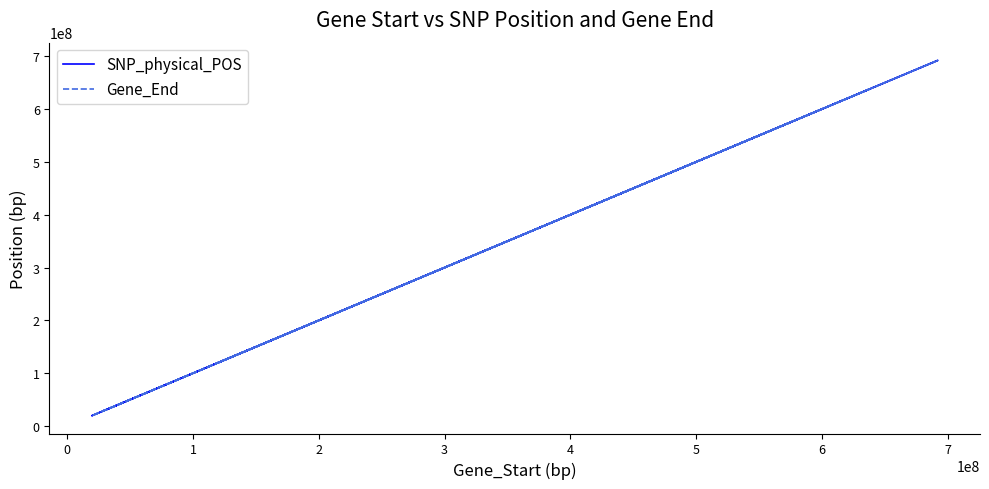

What are all the series names shown in the legend?

SNP_physical_POS, Gene_End